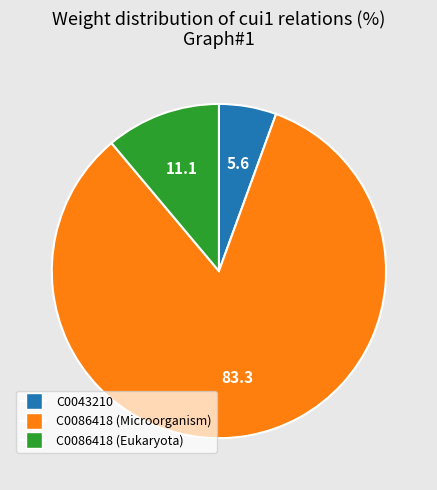

Which category accounts for the majority?

C0086418 (Microorganism)